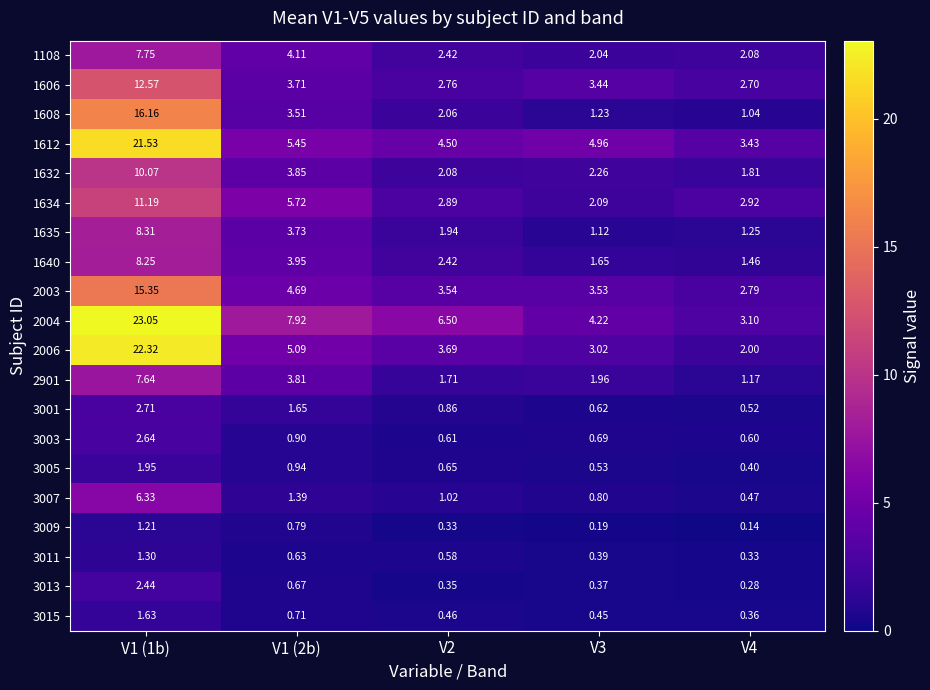

Is the value of 3001 at V3 greater than the value of 1608 at V3?

No